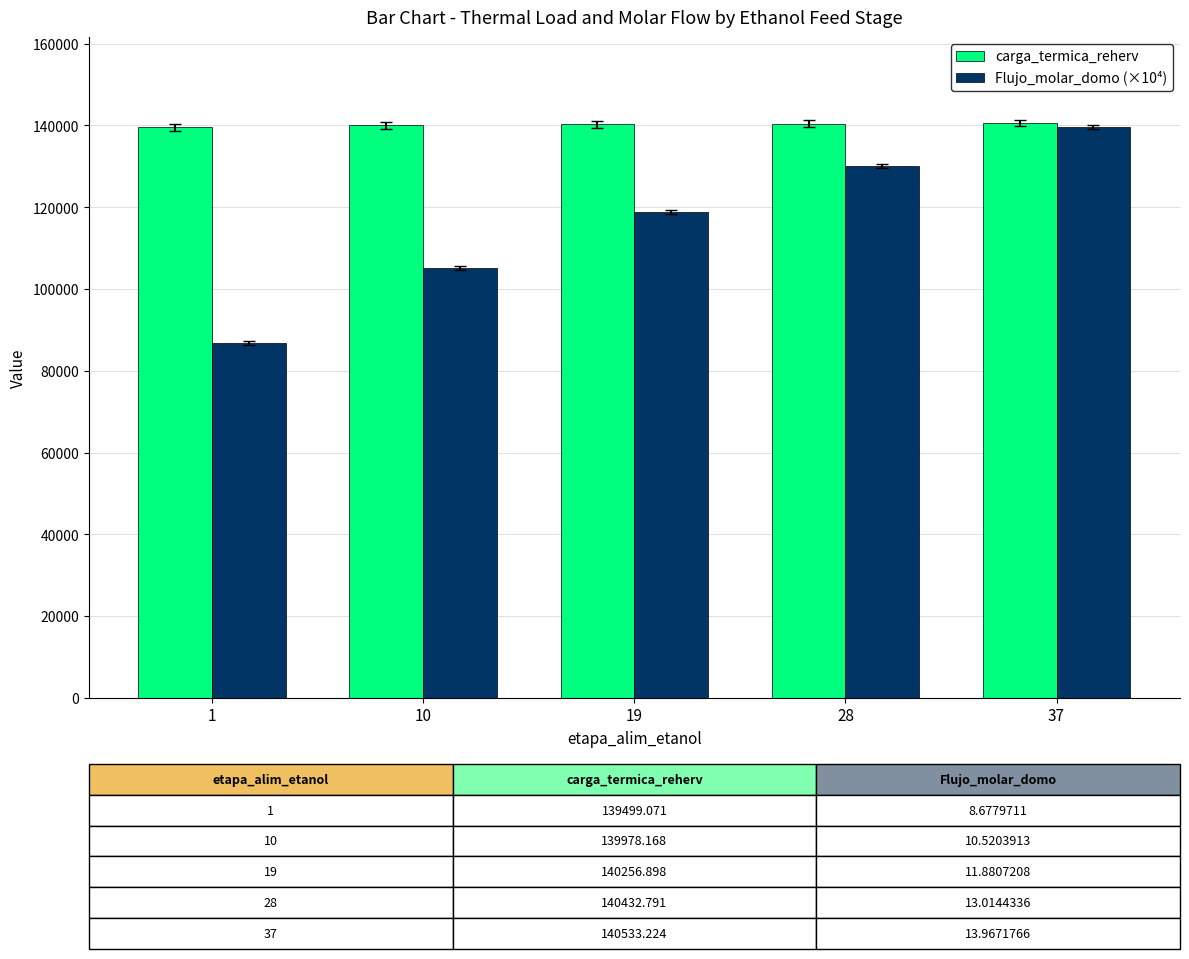

What is the value of the carga_termica_reherv bar at the 3rd from the left?

140256.9